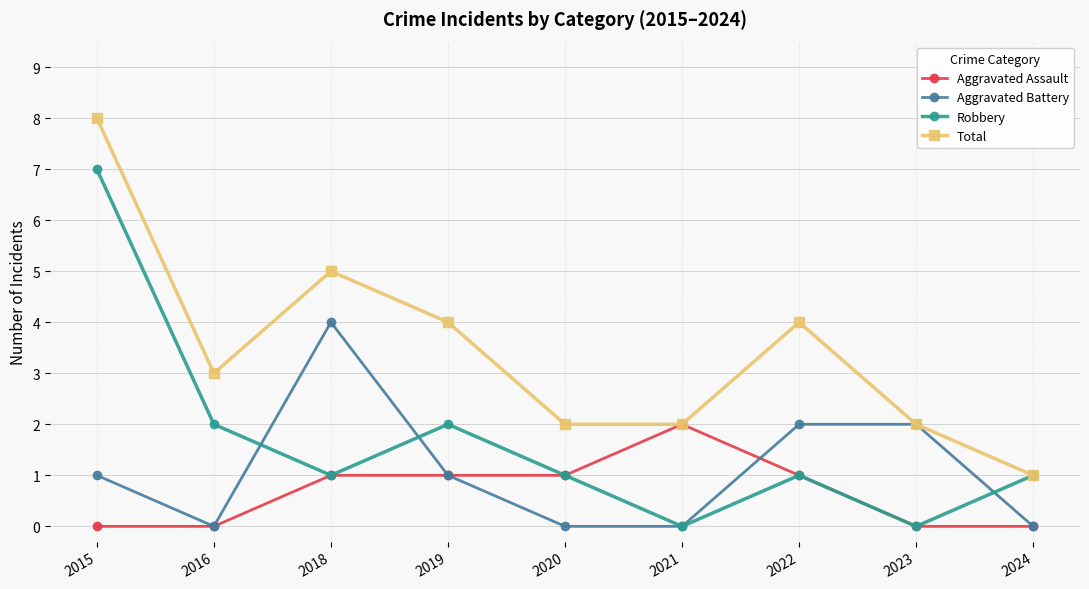

What value does the Total series have at 2016?

3